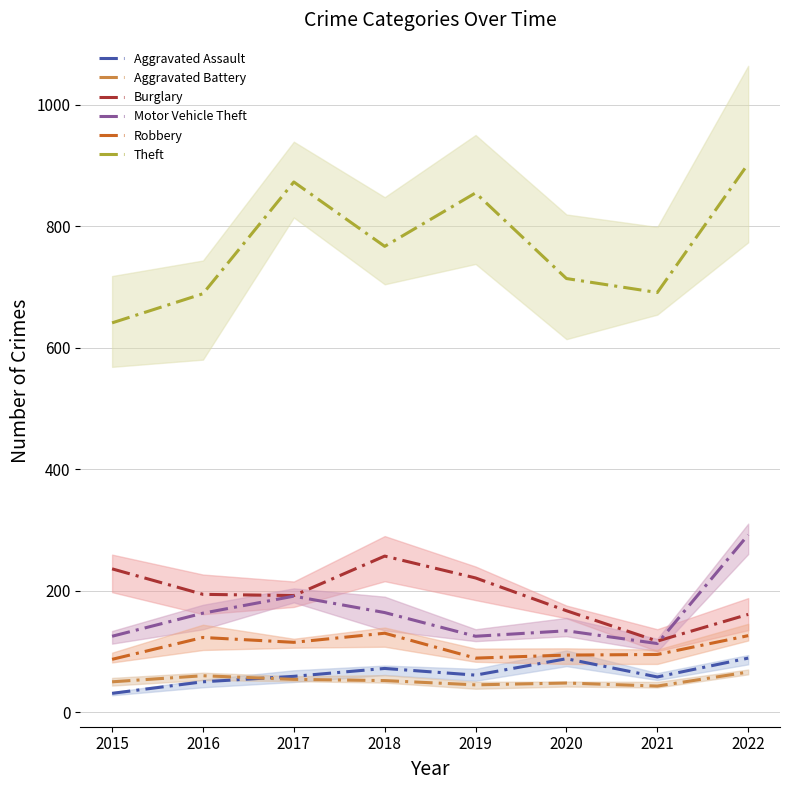

Between 2015 and 2019, which is larger?

2019